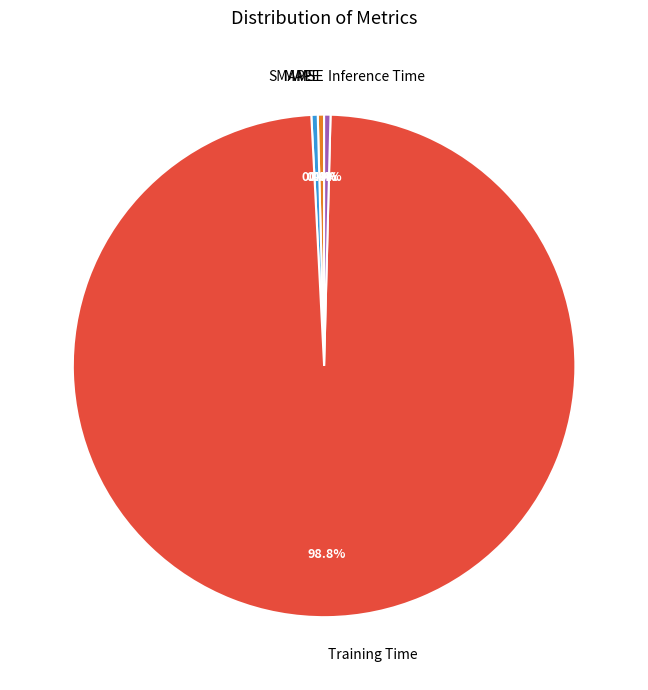

Does any single category account for the majority?

Yes